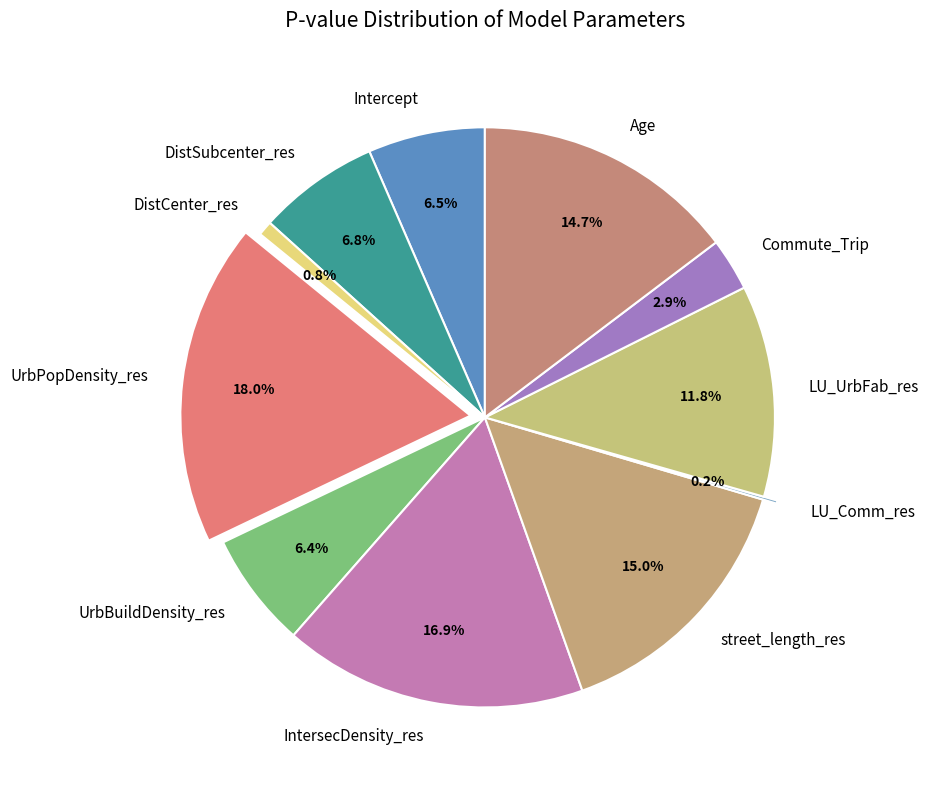

Does Age account for over 50% of the chart?

No